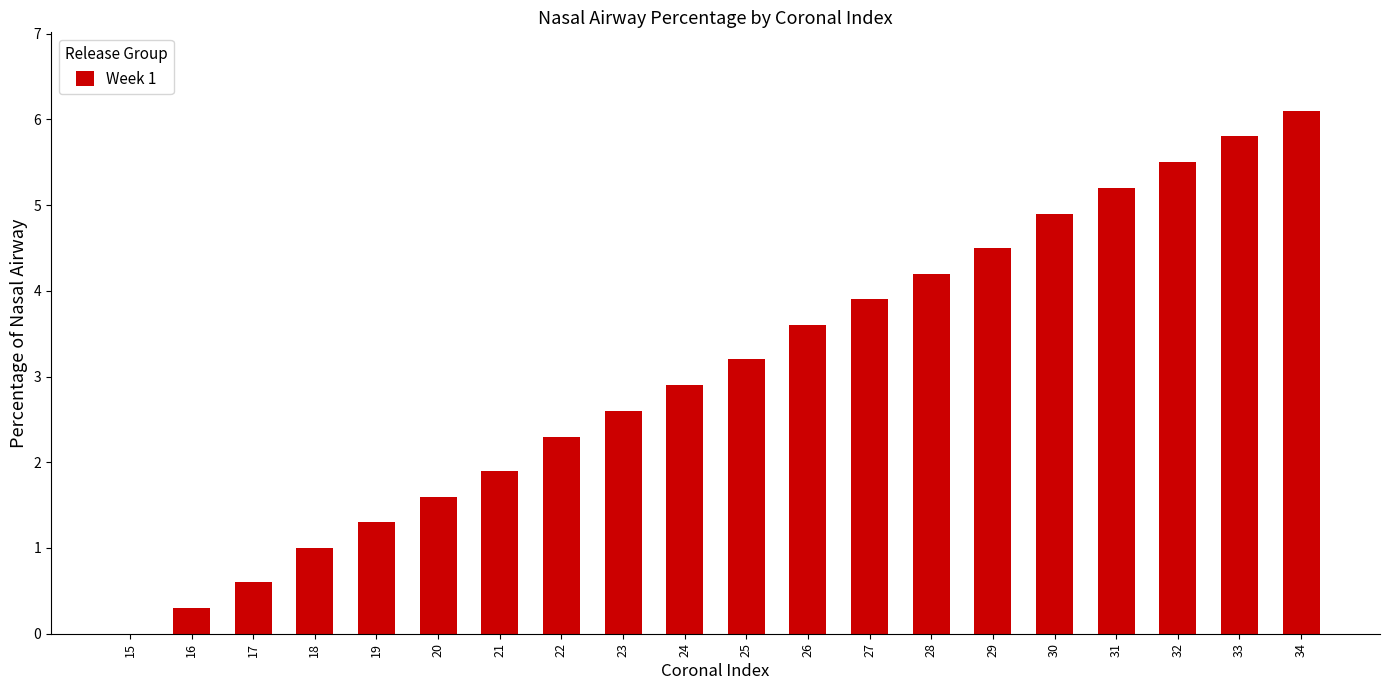

At which label does the data first exceed 3?

25